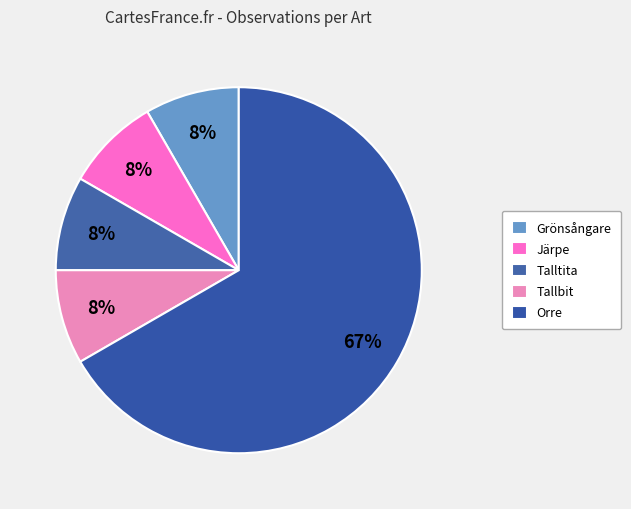

Which has a higher value, Orre or Järpe?

Orre